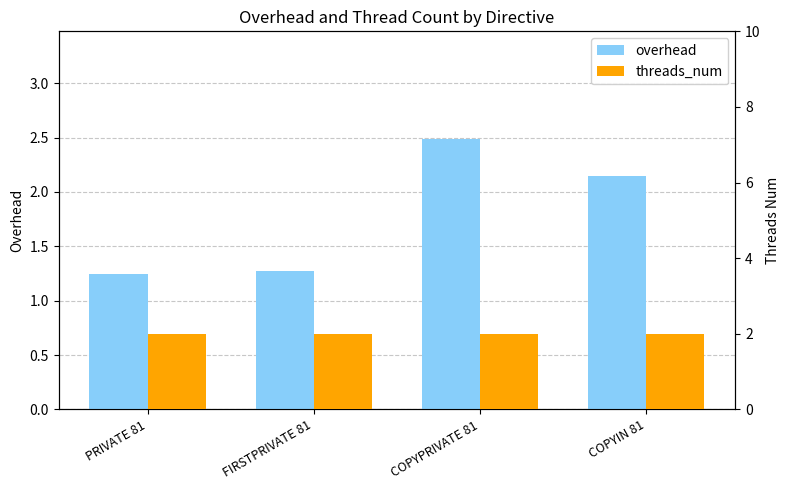

What is the label of the 2nd bar from the left?

FIRSTPRIVATE 81